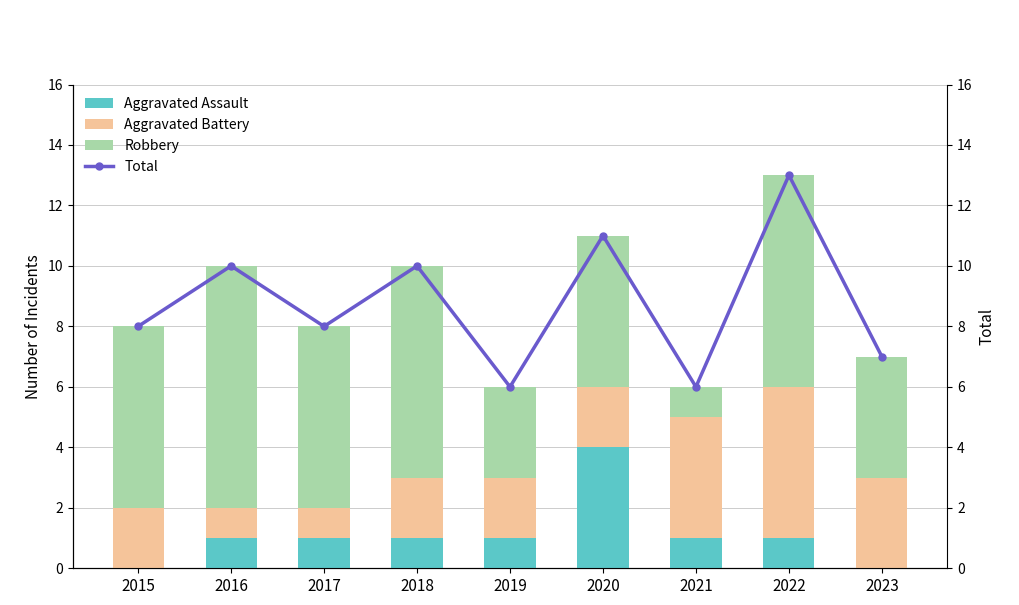

List the labels in order of Robbery value, largest first.

2016, 2018, 2022, 2015, 2017, 2020, 2023, 2019, 2021